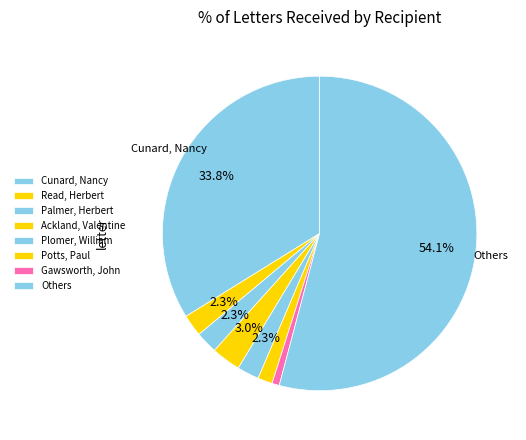

Count the number of slices in the pie.

8